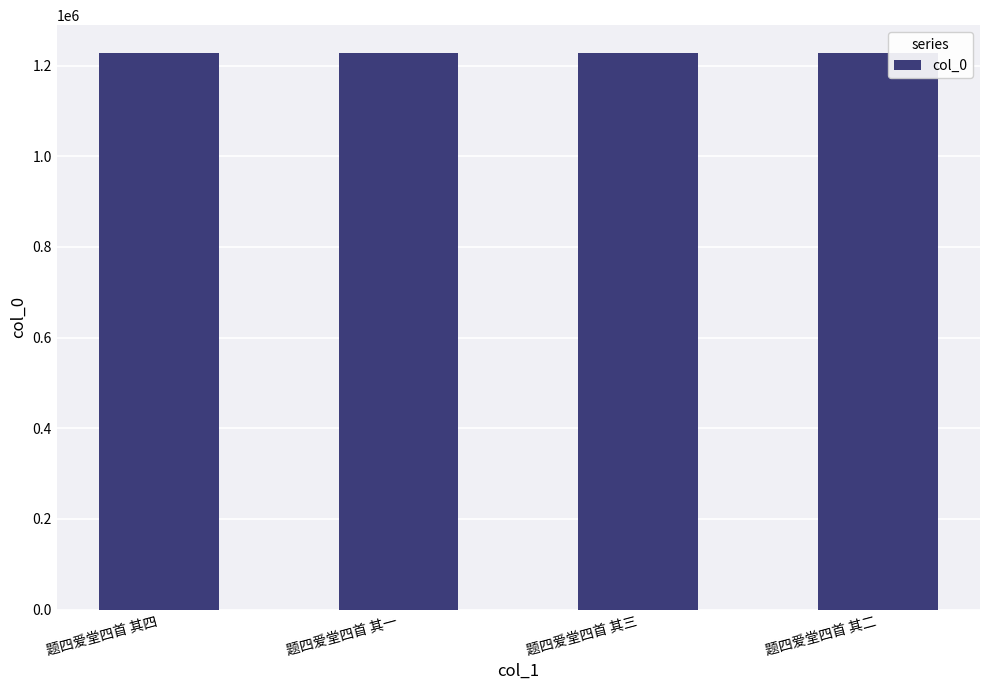

Is it true that the value at 题四爱堂四首 其四 is 1227880?

True